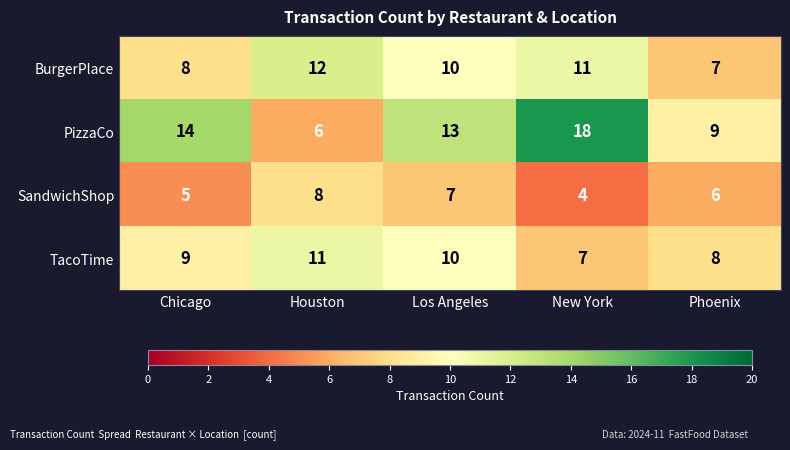

At which label does BurgerPlace first exceed 10?

Houston